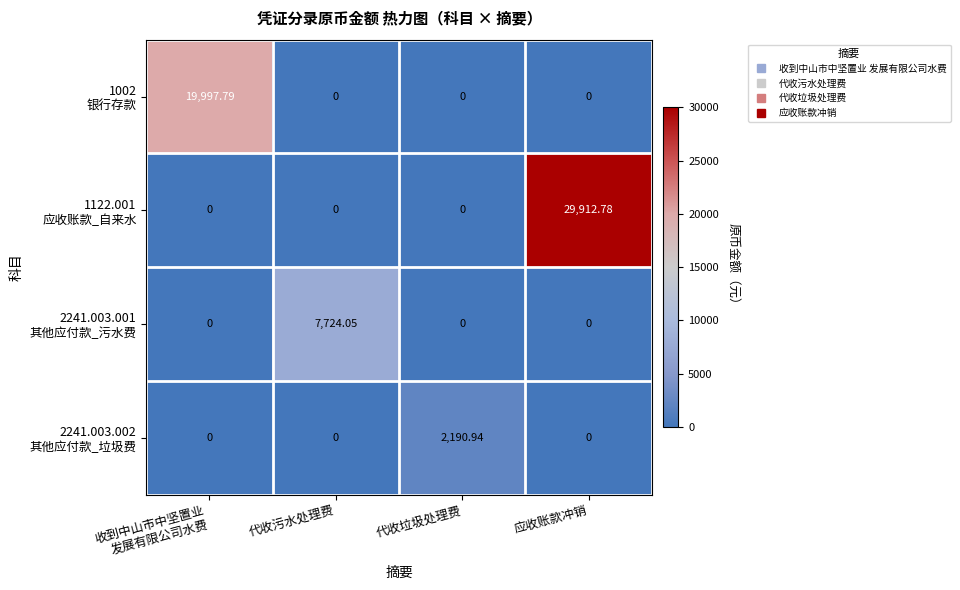

Which category has the highest value across all series?

应收账款冲销